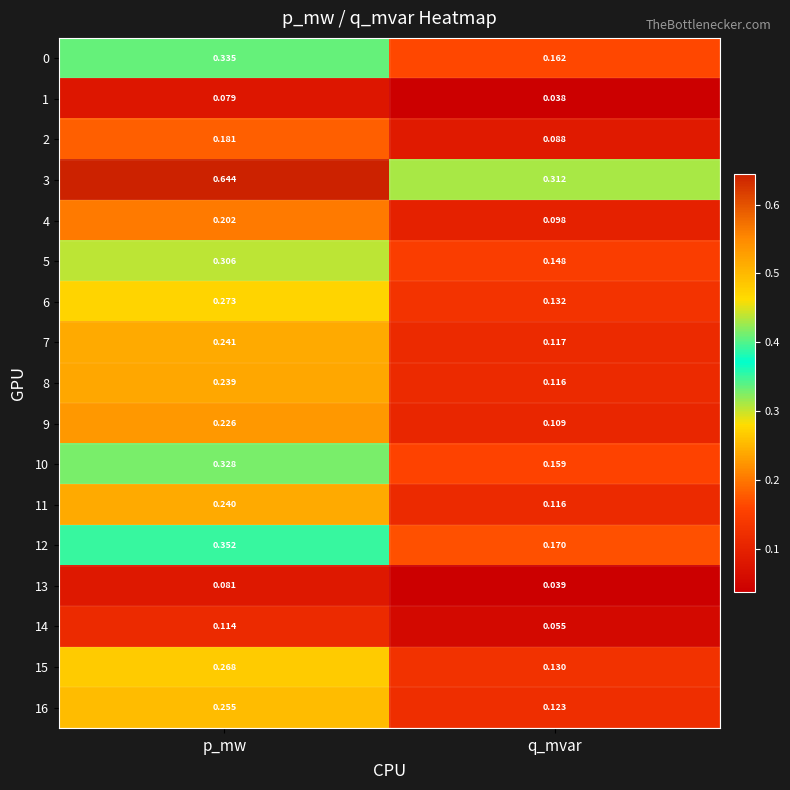

Rank the categories by 14 value from highest to lowest.

p_mw, q_mvar